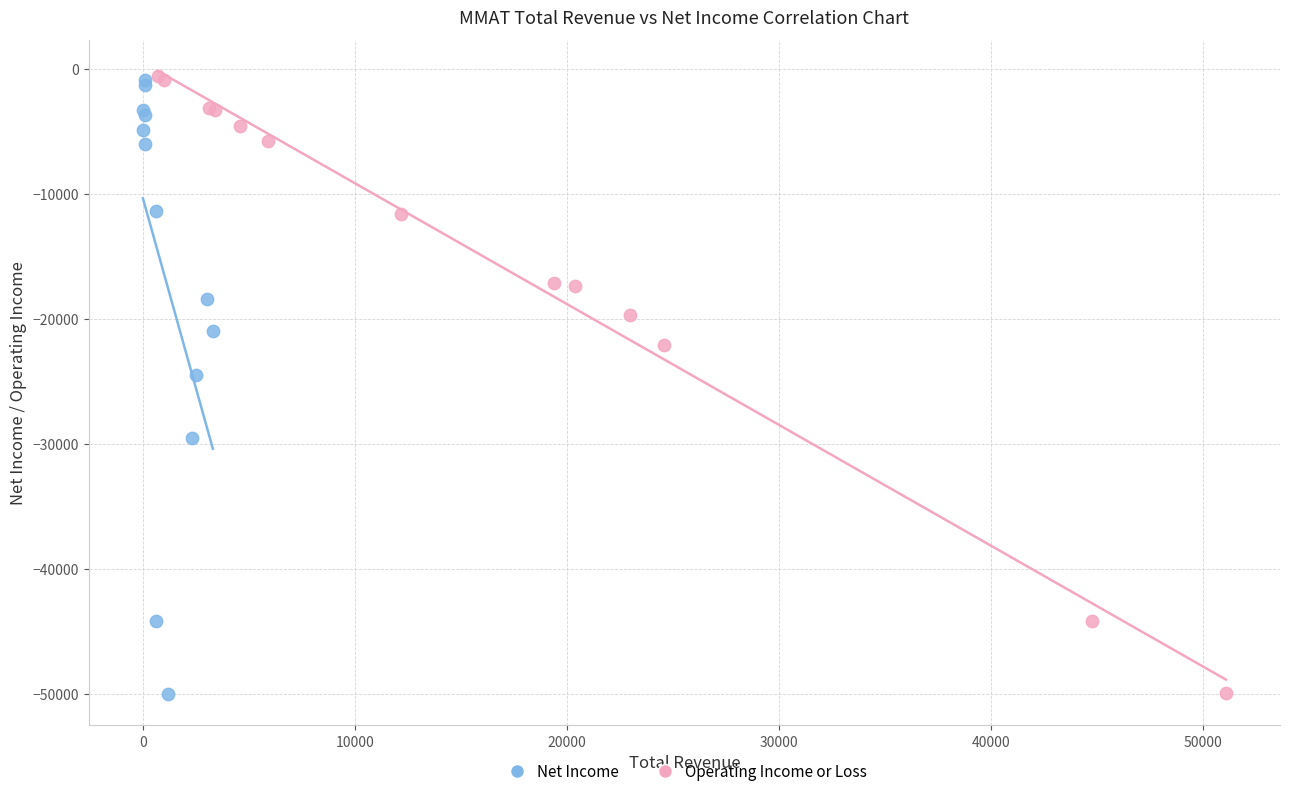

Which series has the widest spread of Y values?

Operating Income or Loss